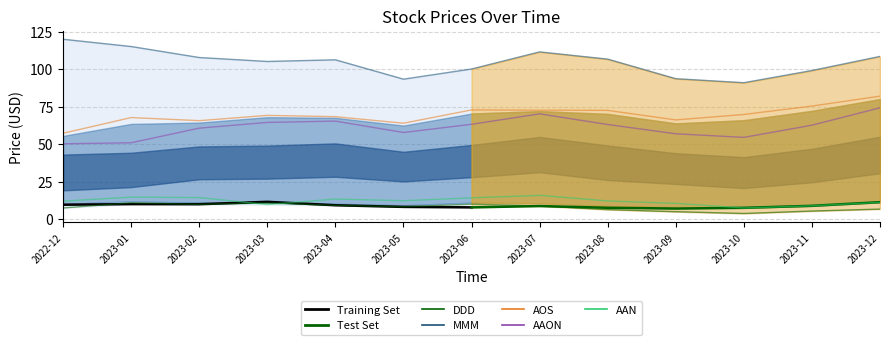

What is the sum of the DDD values at 2022-12 and 2023-07?

16.1